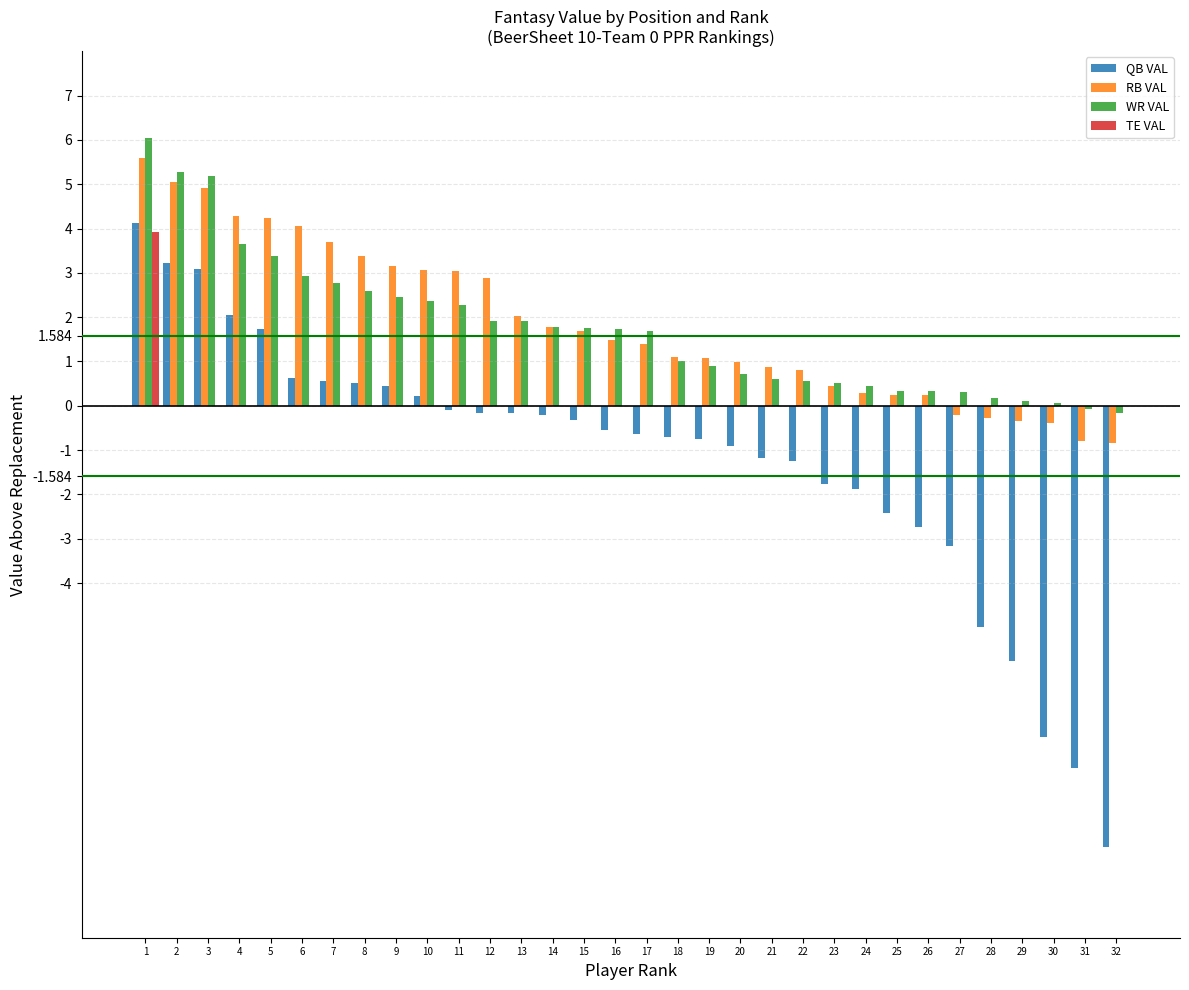

What is the maximum value for WR VAL?

6.0